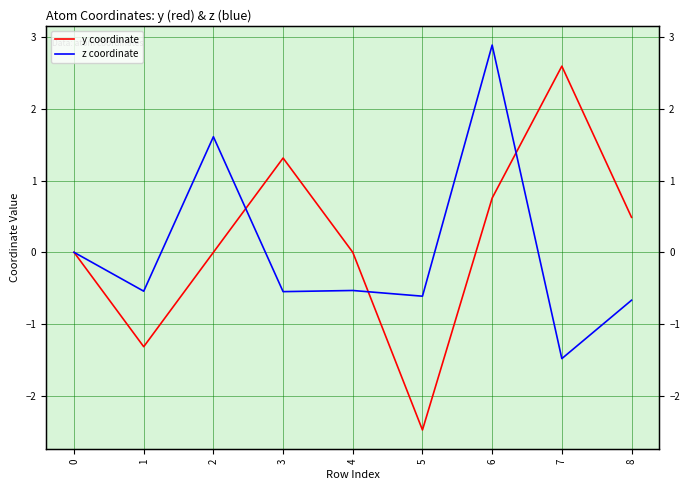

Which series has the largest range (max minus min)?

y coordinate